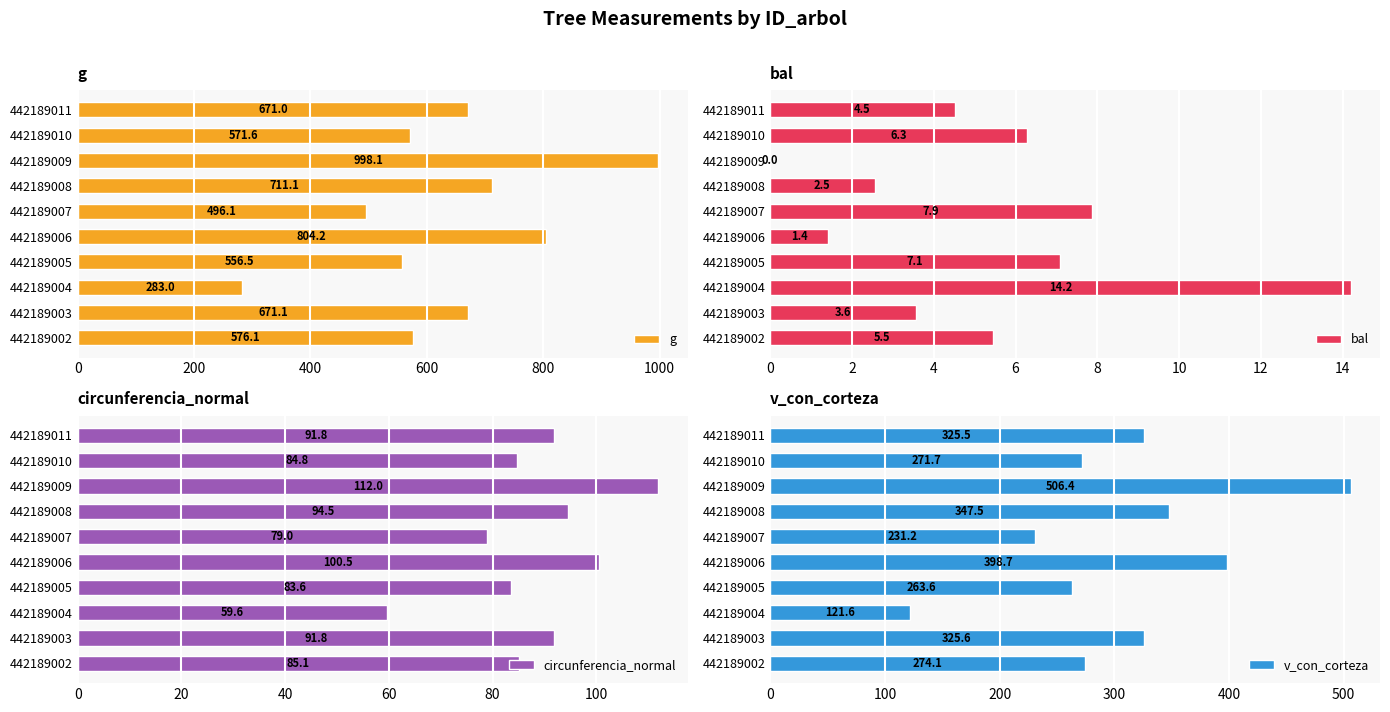

What is the difference between the maximum and minimum values in the g series?

715.1